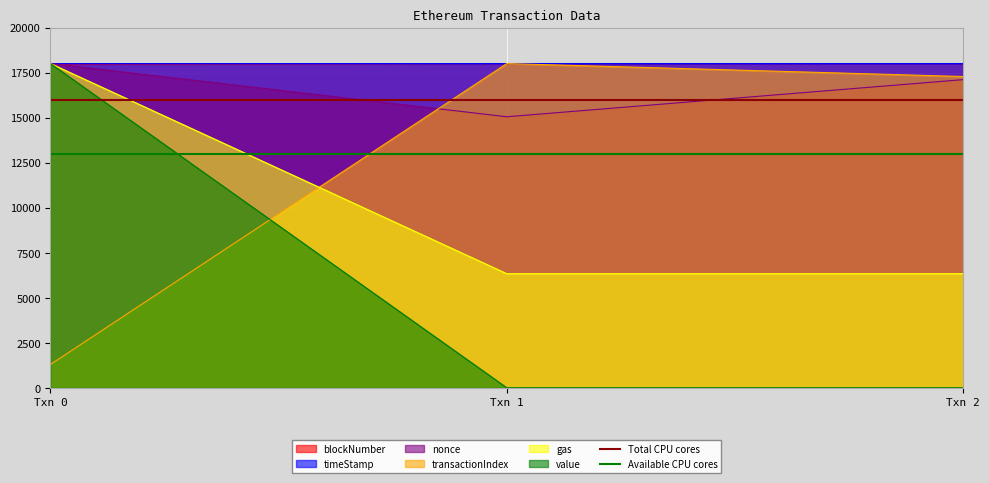

What is the minimum value for timeStamp?

17996.5